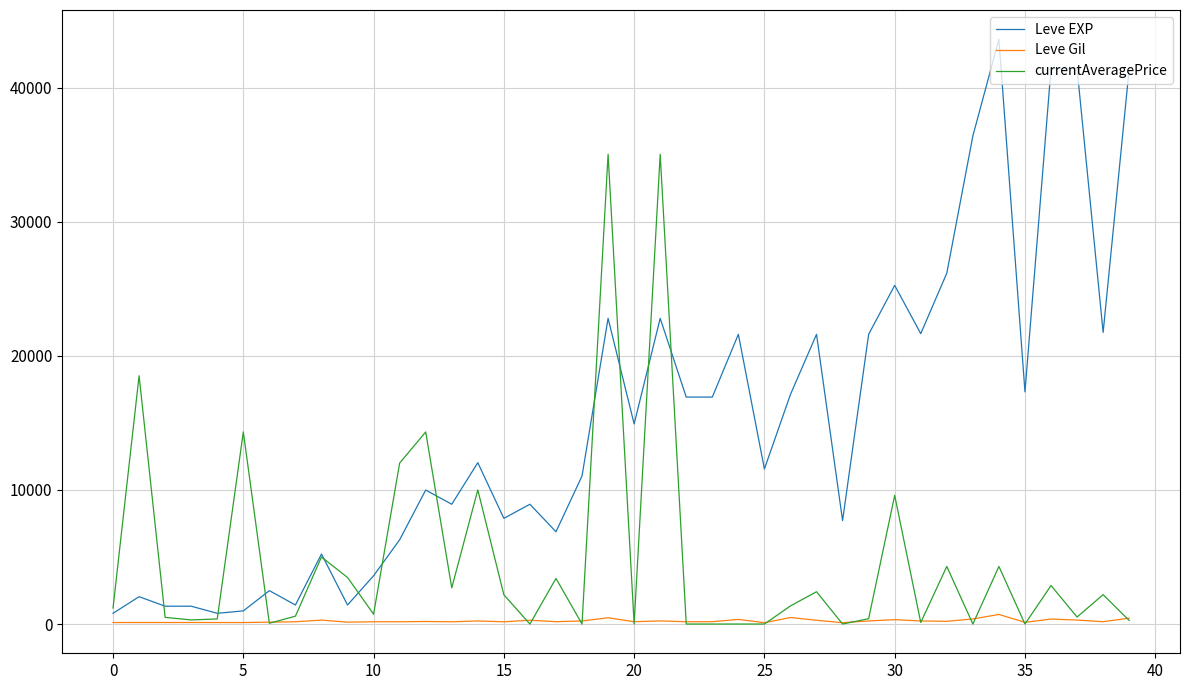

List the series in order of their peak value, lowest first.

Leve Gil, currentAveragePrice, Leve EXP